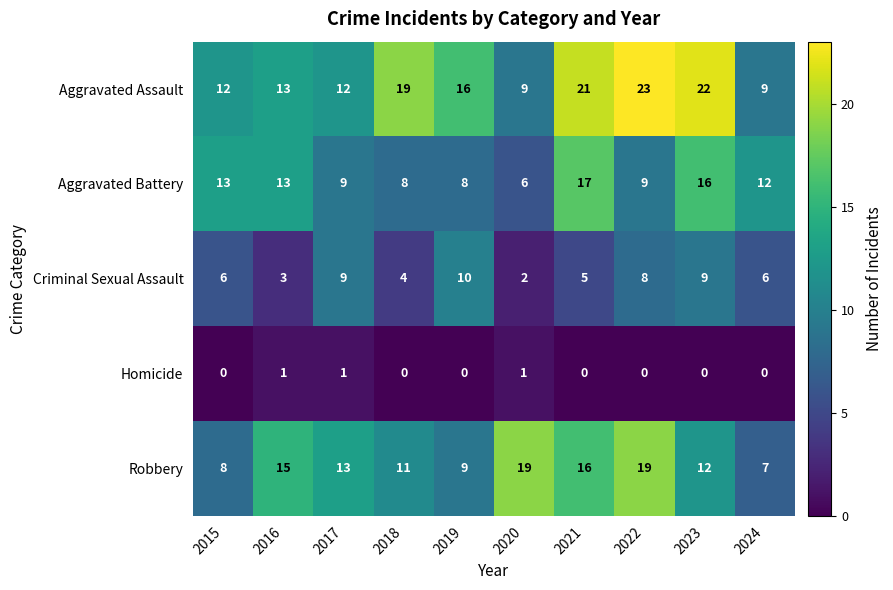

Which label corresponds to the largest value in the chart?

2022